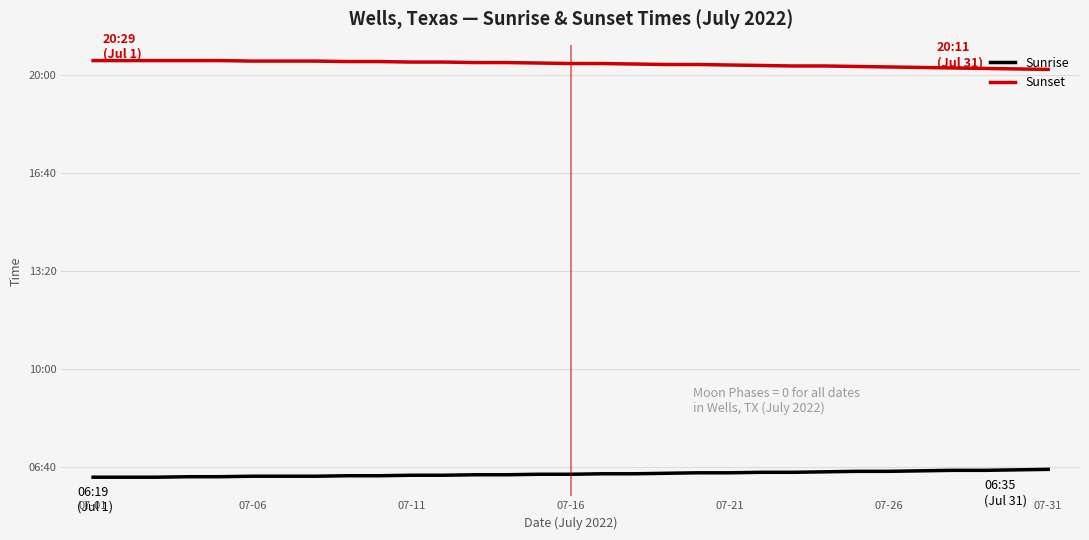

What are all the series names shown in the legend?

Sunrise, Sunset